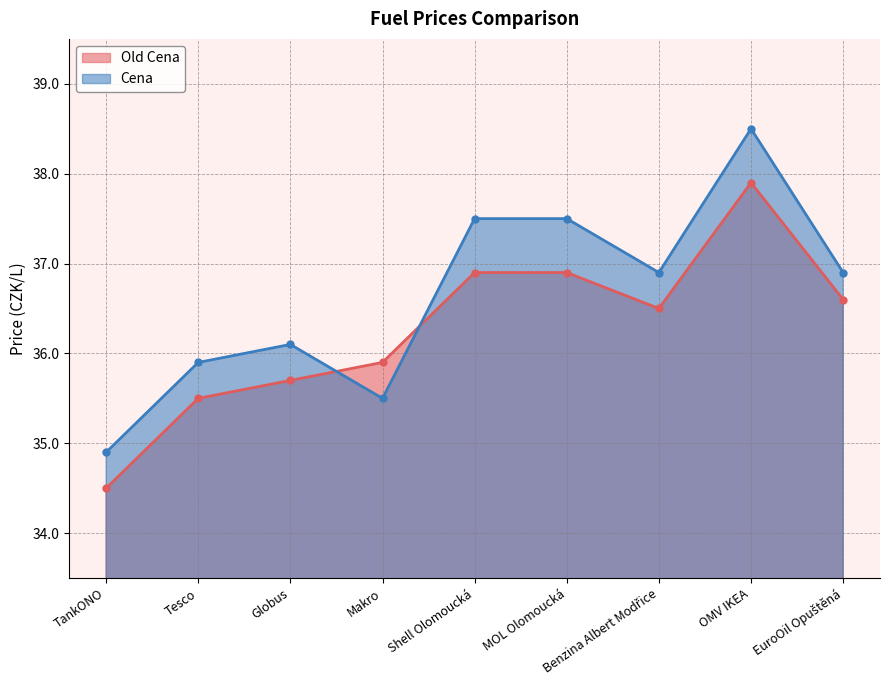

What are all the series names shown in the legend?

Old Cena, Cena